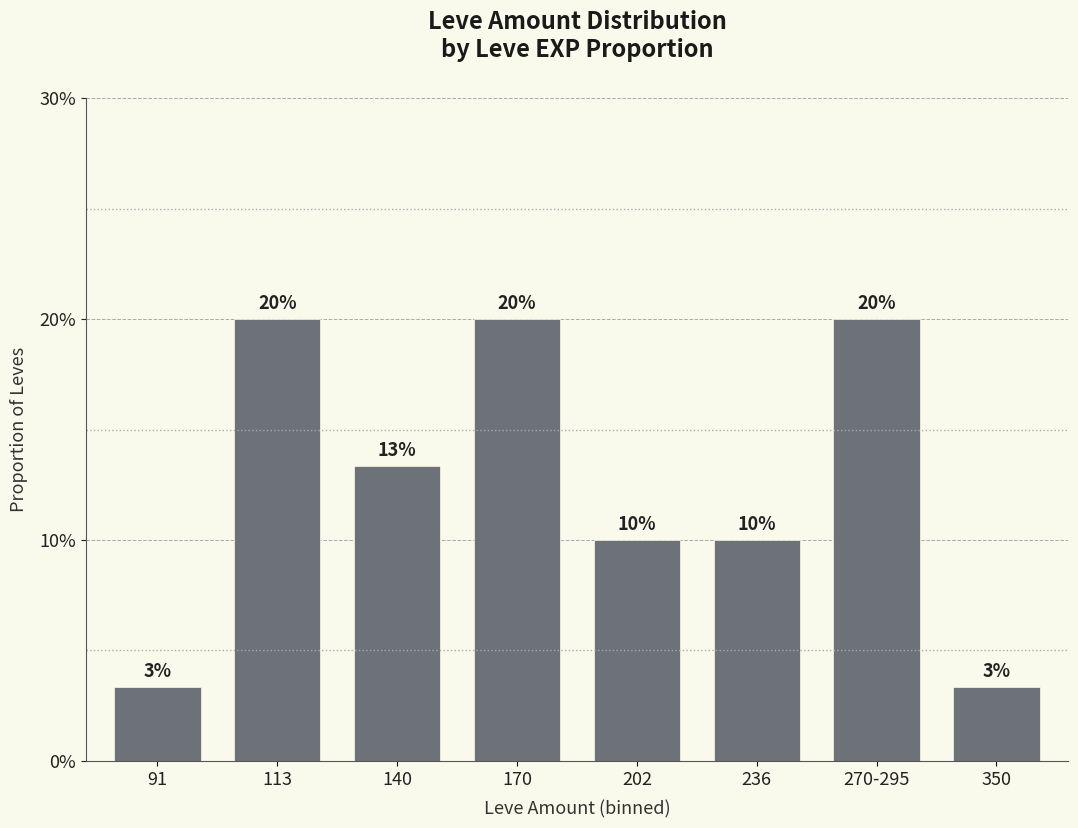

Count the values in the range 0 to 1.

8